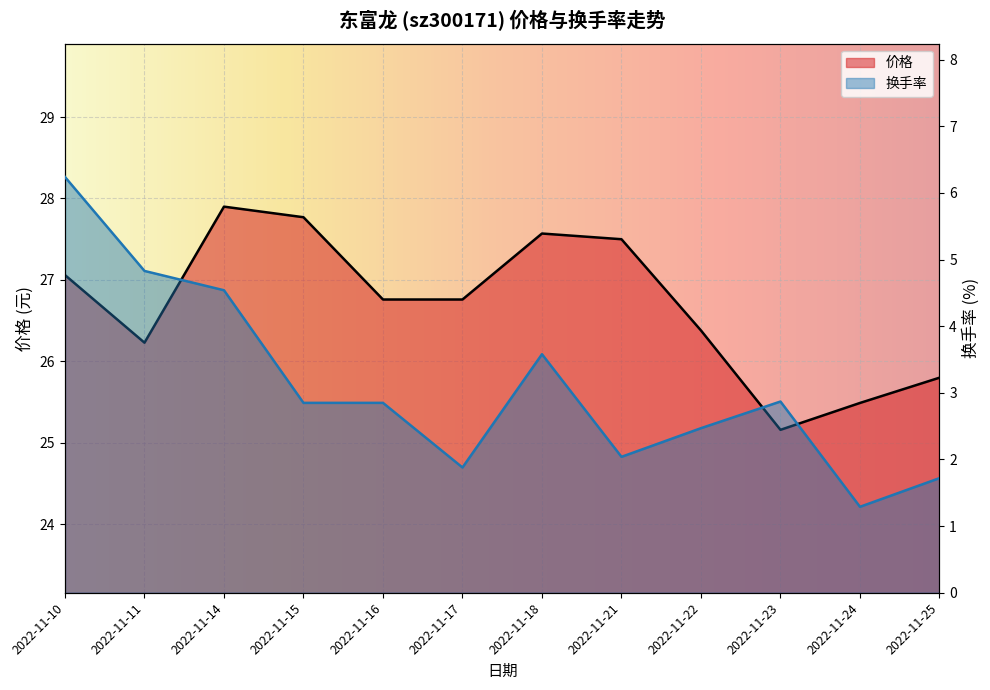

How many values in the 价格 series are below 26?

3